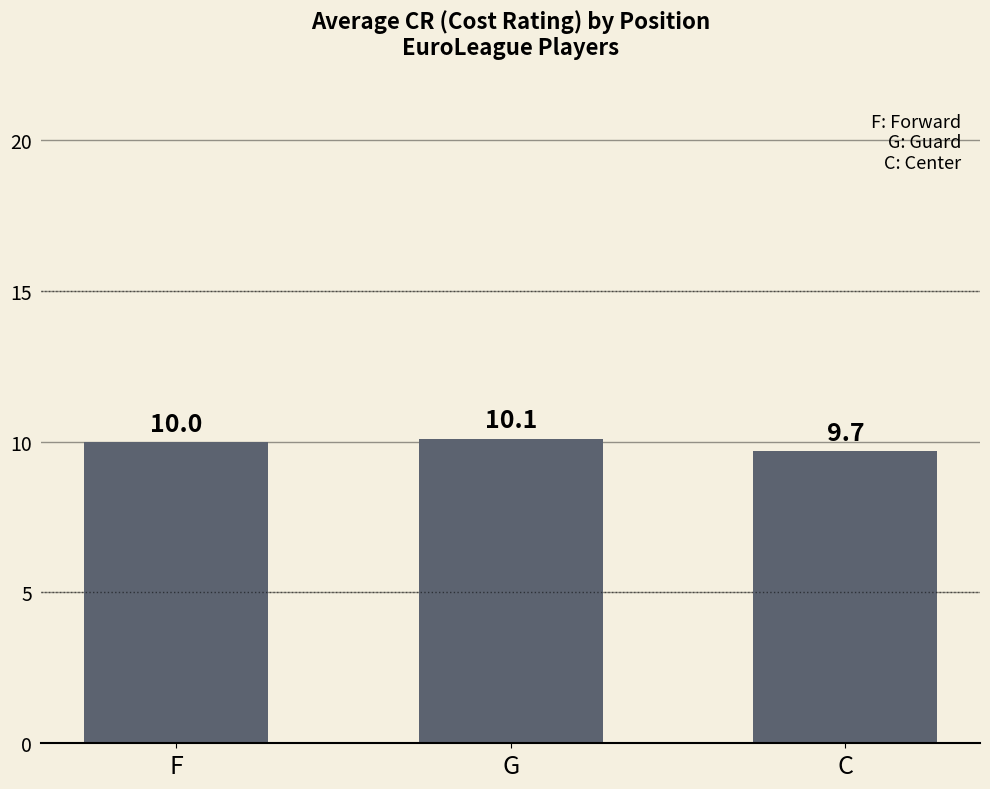

Where is the data nearest to the value 9?

C